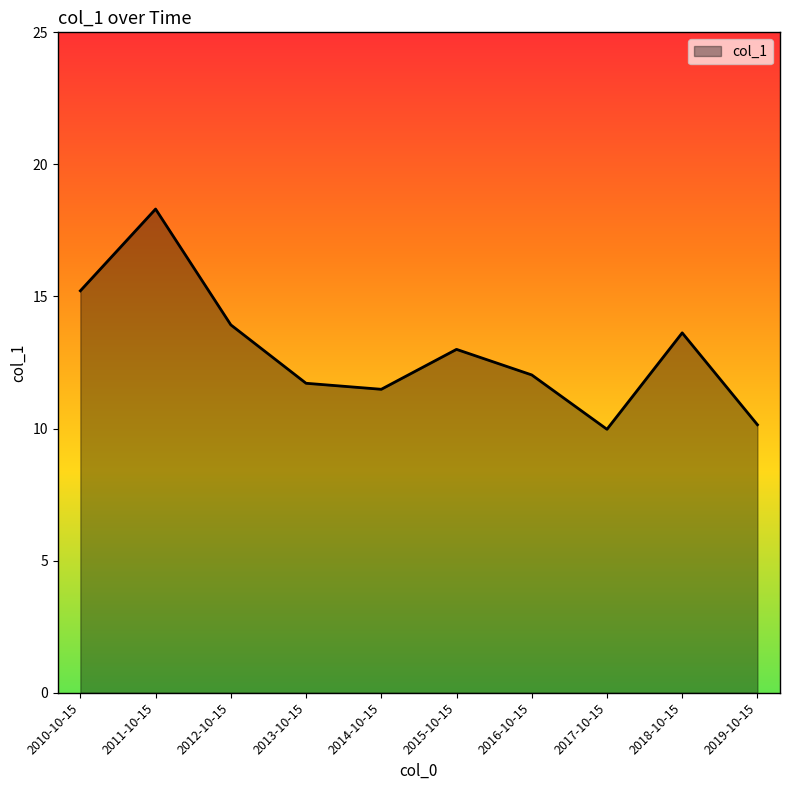

At which category does the chart reach its peak across all series?

2011-10-15